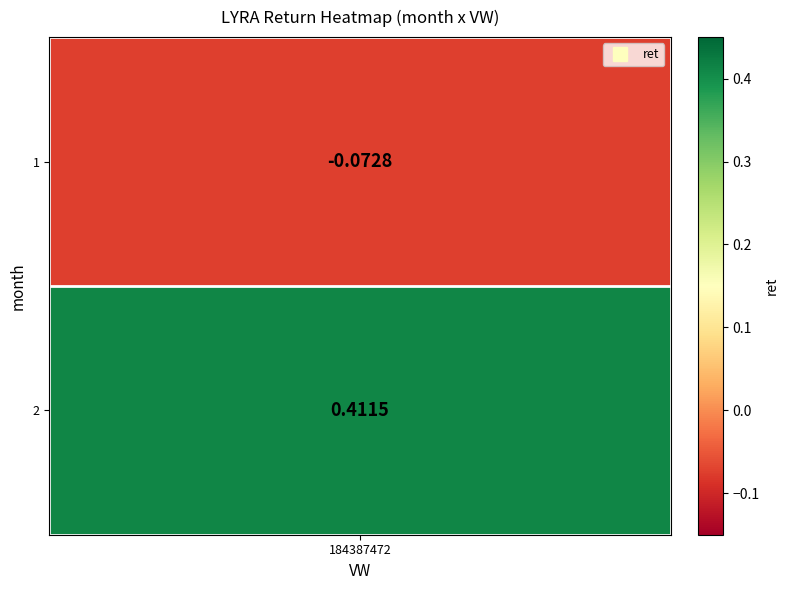

Rank the categories by value from lowest to highest.

1, 2